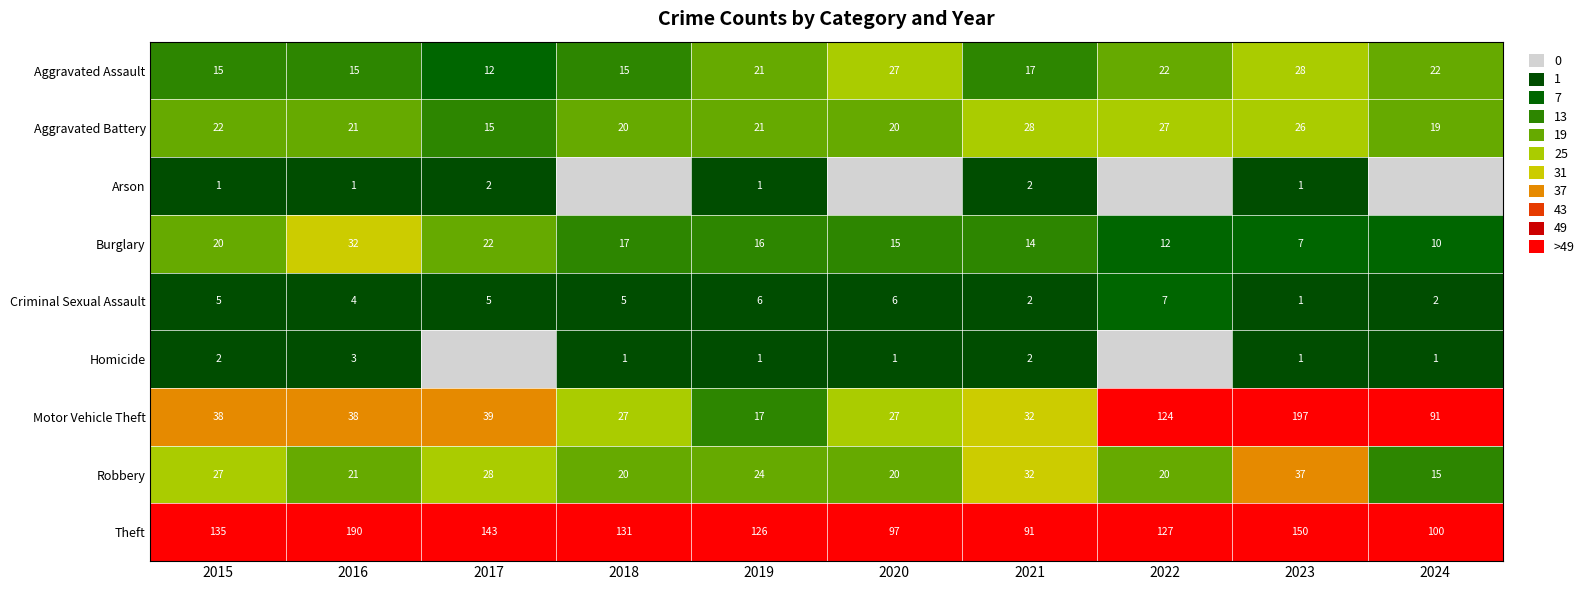

What is the average value of the Robbery series?

24